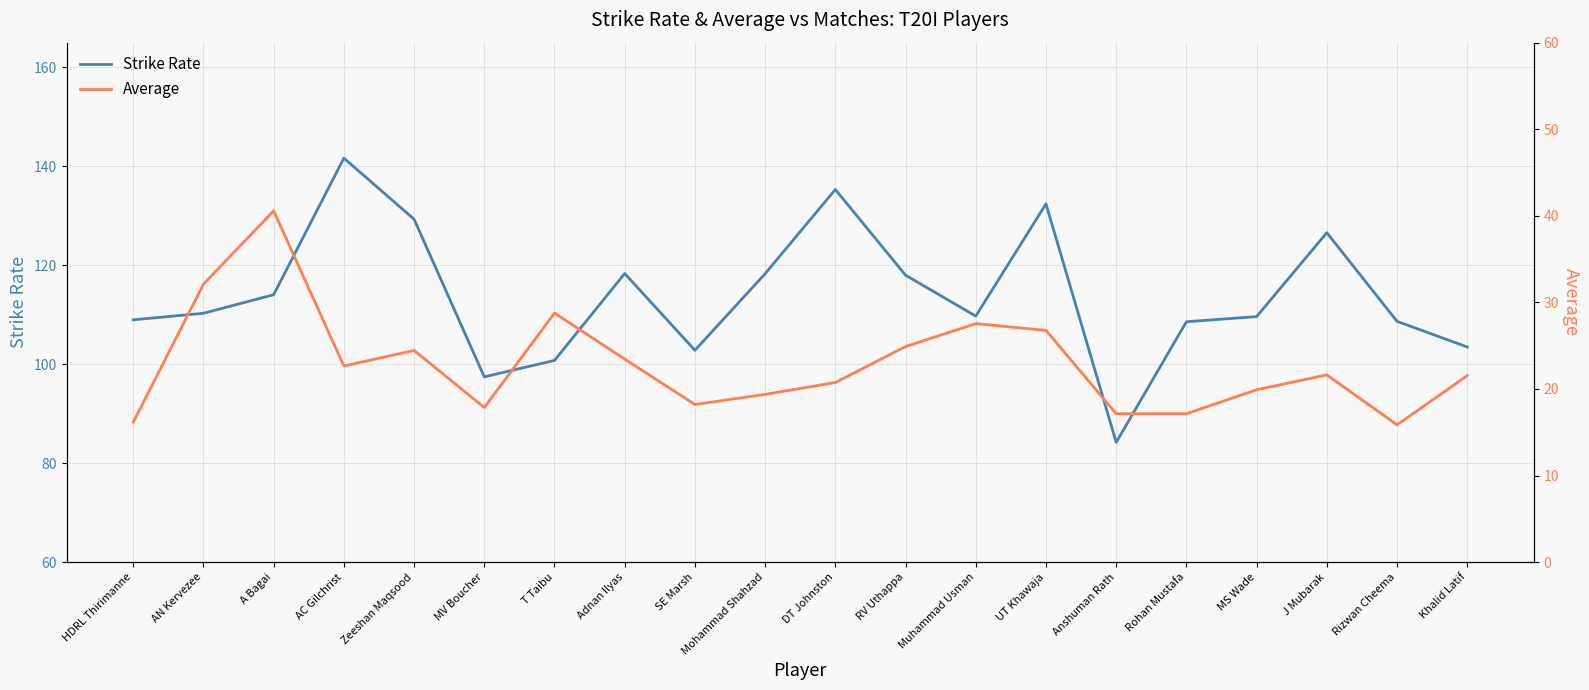

At which label does Average reach its peak?

A Bagai